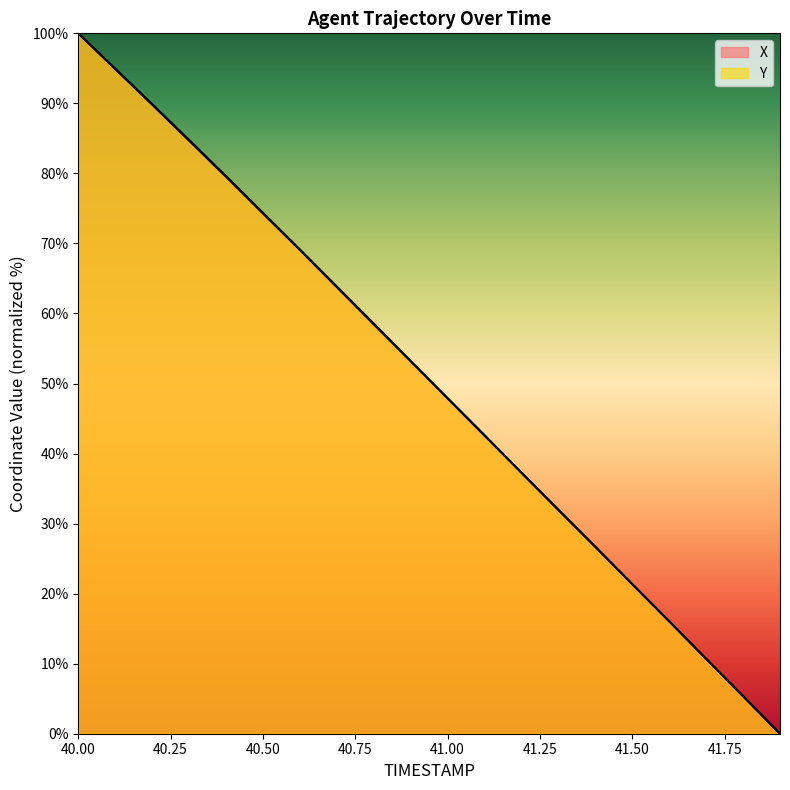

What are all the series names shown in the legend?

X, Y